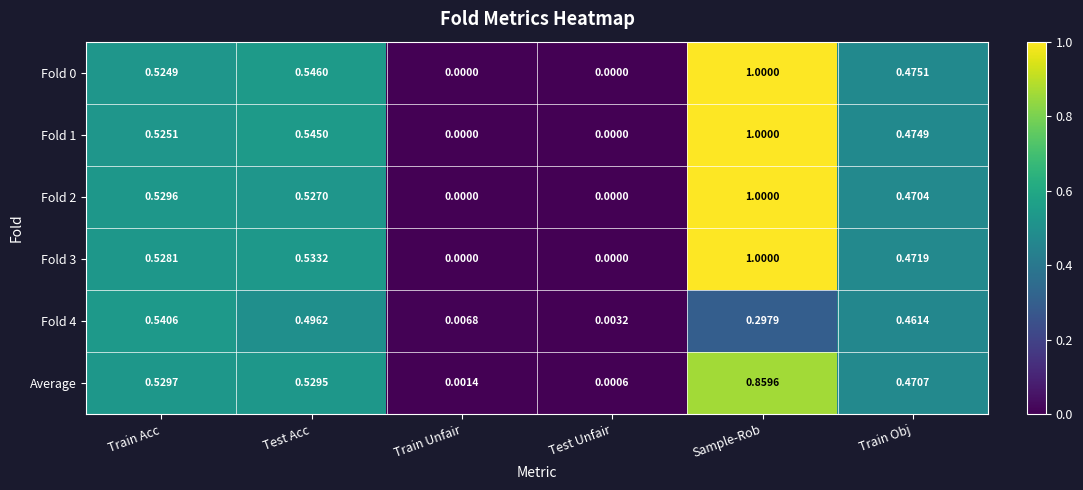

Which category has the highest value in the Fold 3 series?

Sample-Rob